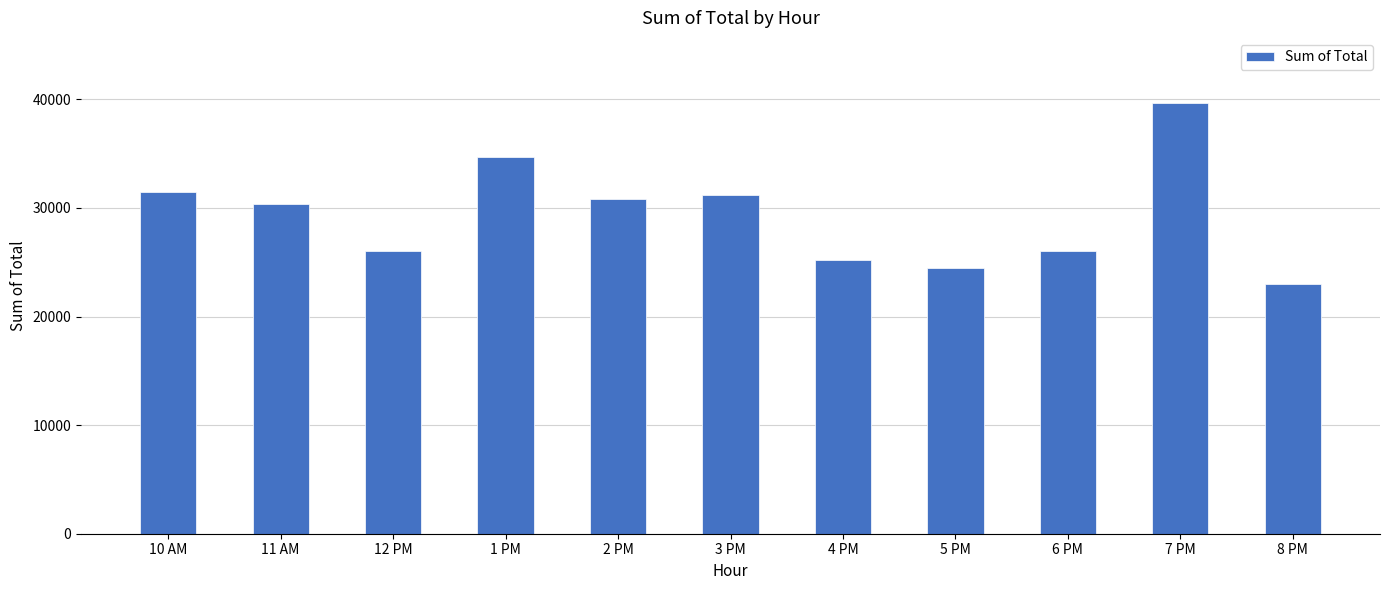

Count the number of data series in this chart.

1